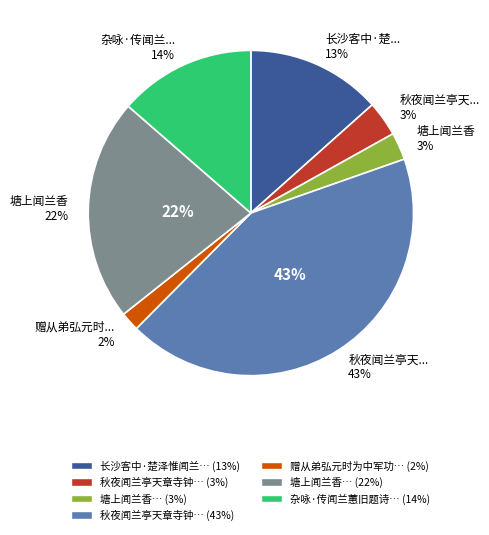

Is 杂咏·传闻兰蕙旧题诗 the majority of the pie?

No